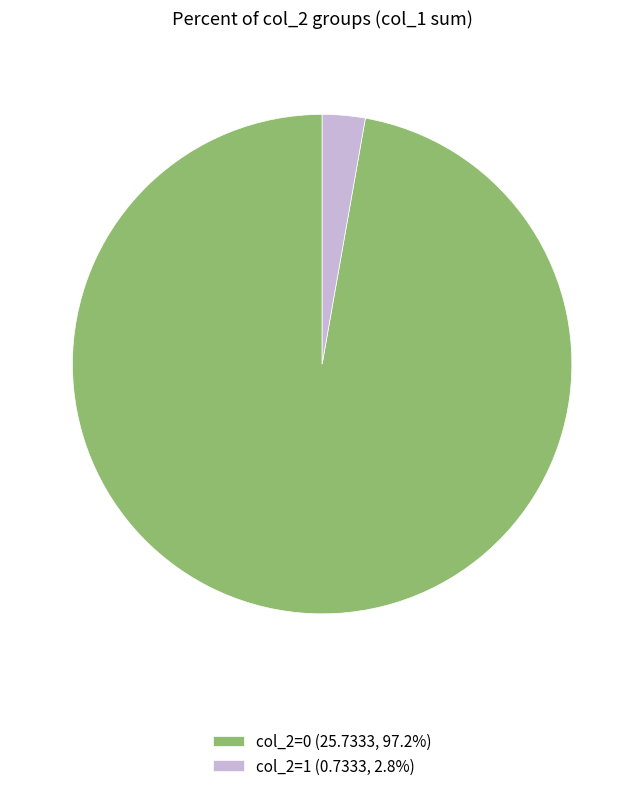

How many slices are in this pie chart?

2